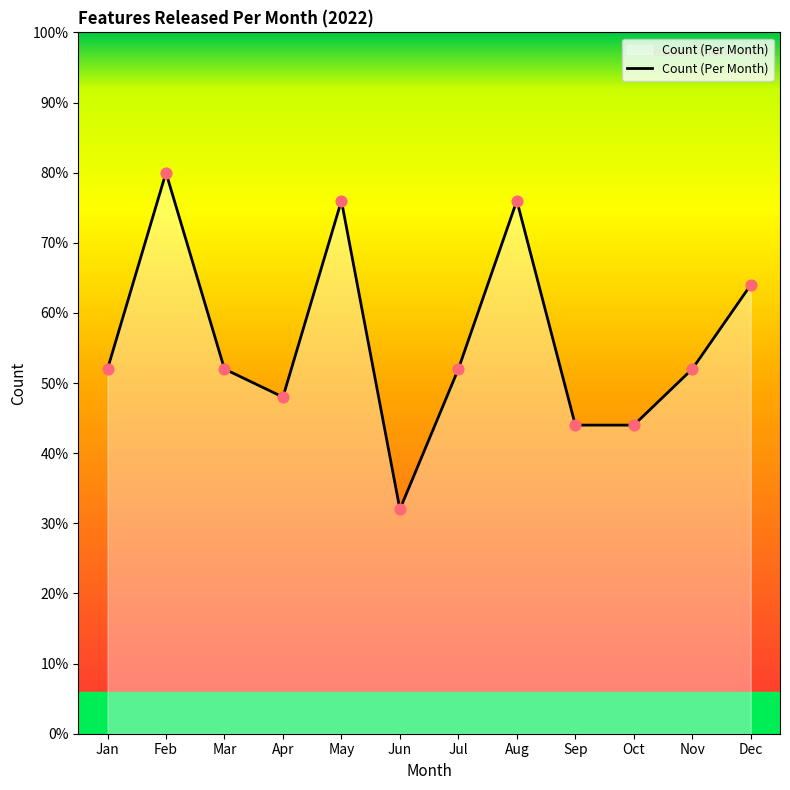

Is this an area chart (filled region under the line)?

Yes